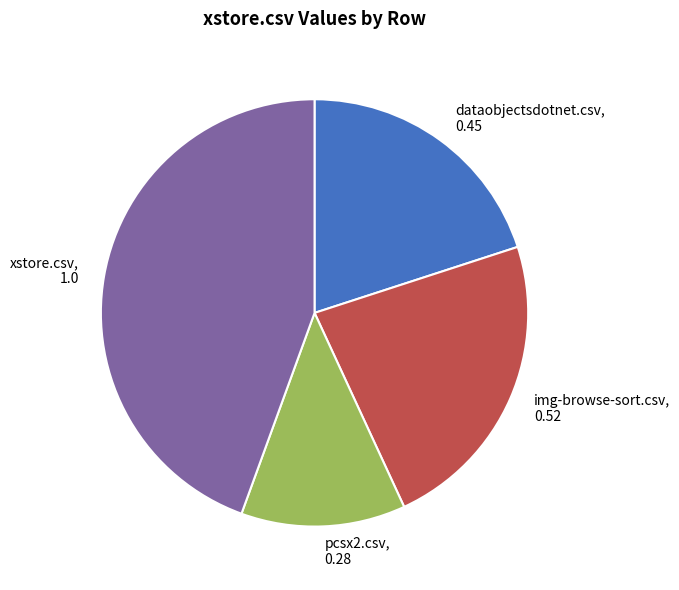

Is pcsx2.csv the majority of the pie?

No